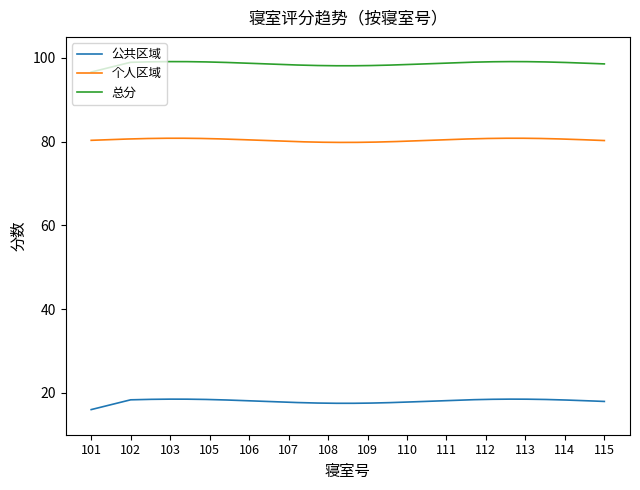

What is the difference between the maximum and minimum values in the 总分 series?

2.5